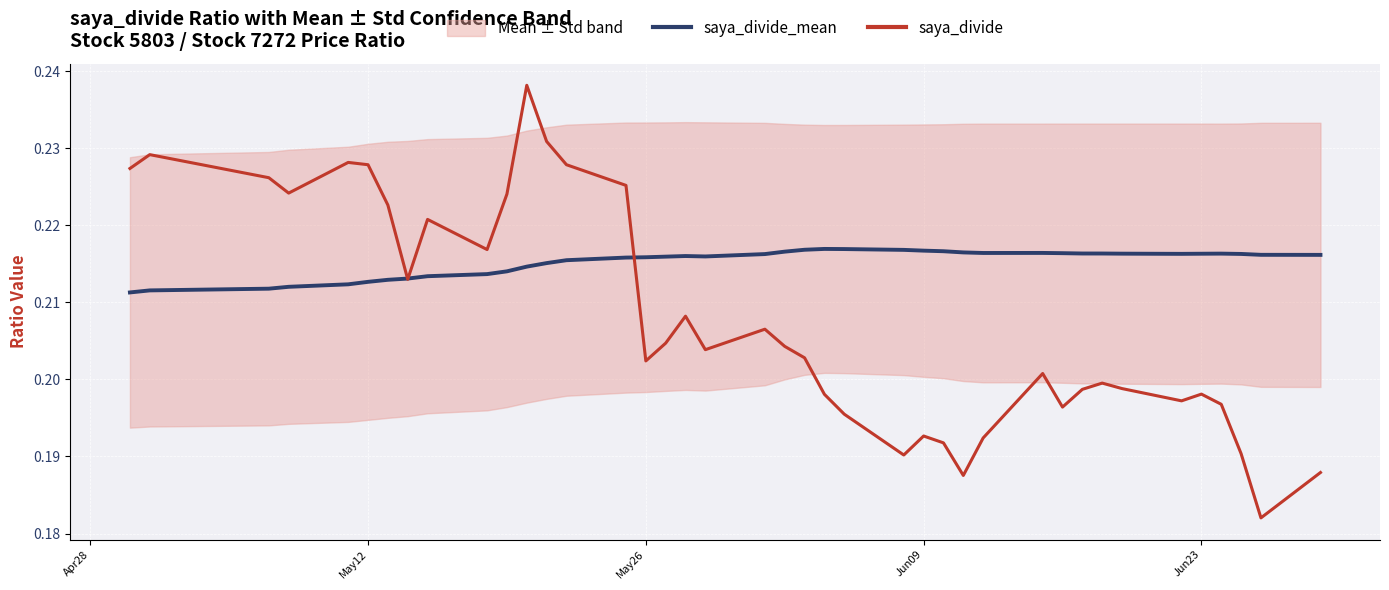

What is the value of the saya_divide_mean point at the 1st from the left?

0.2